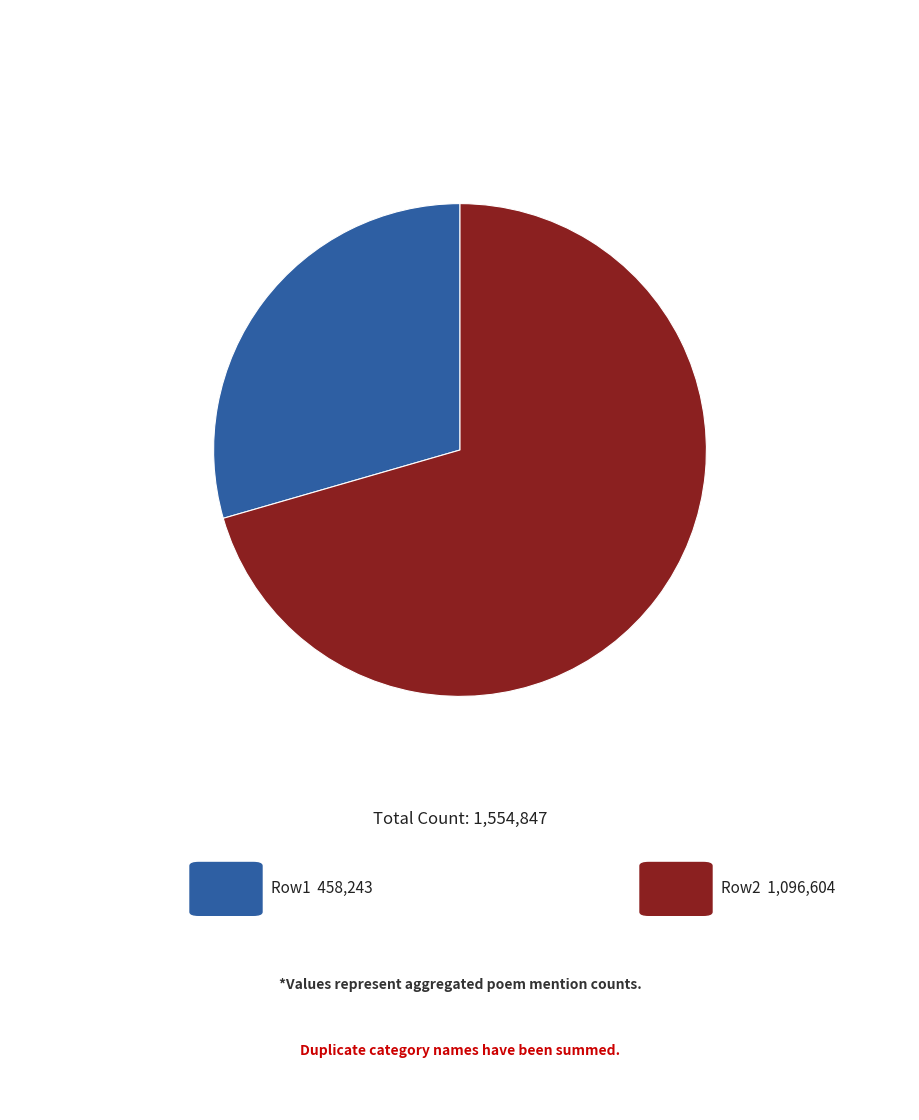

Is there a majority slice in this chart?

Yes